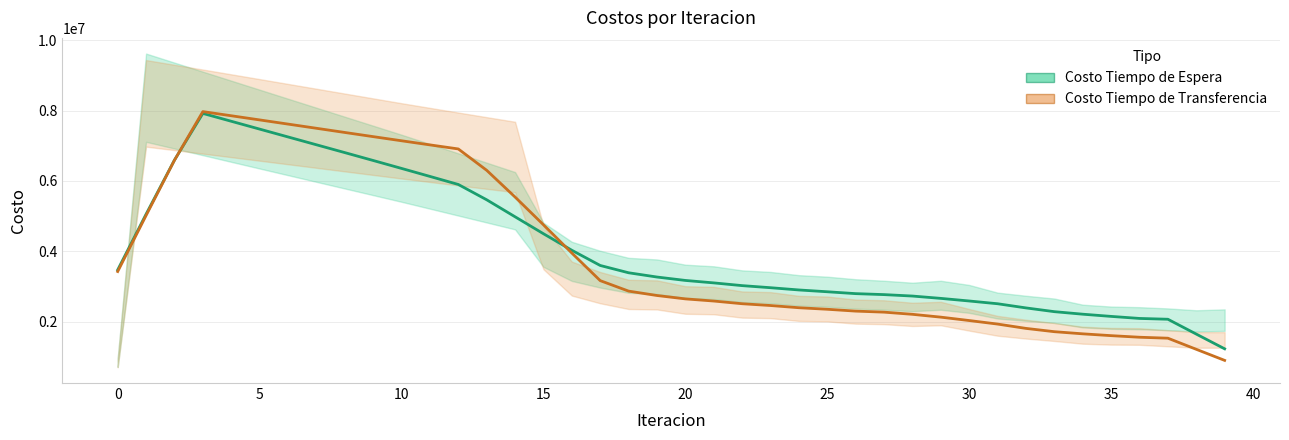

What are all the series names shown in the legend?

Costo Tiempo de Espera, Costo Tiempo de Transferencia